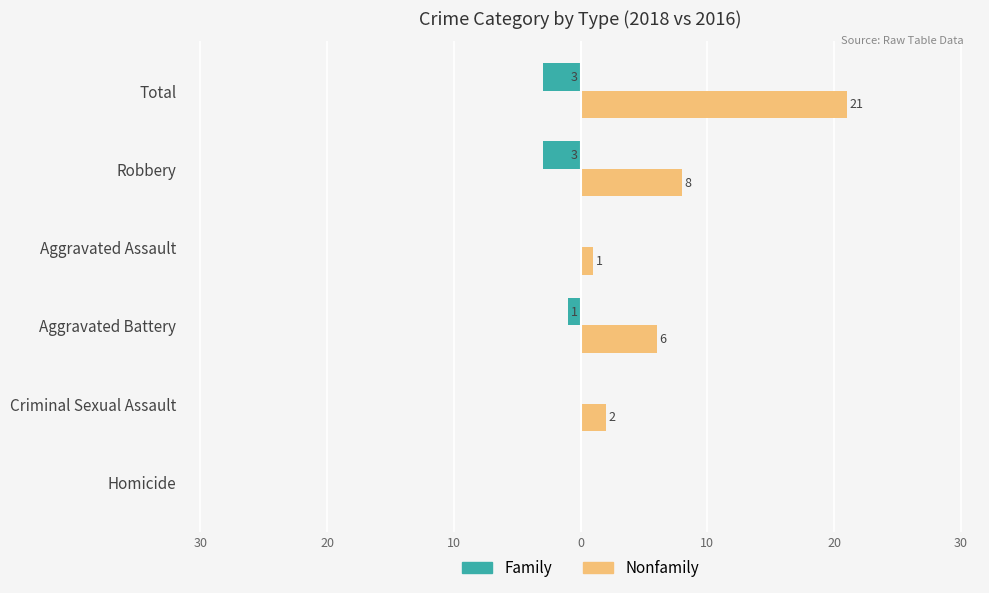

What are all the series names shown in the legend?

Family, Nonfamily